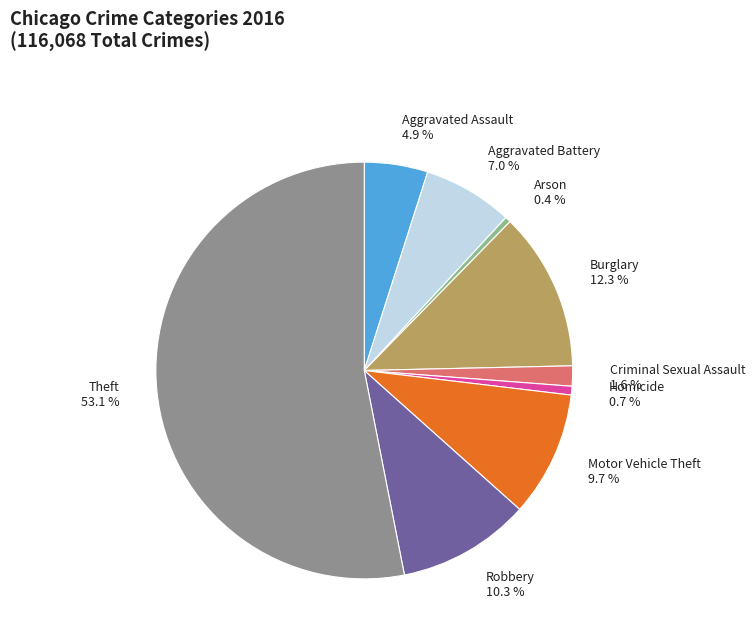

To the nearest percent, what is the combined percentage of Burglary and Motor Vehicle Theft?

22%